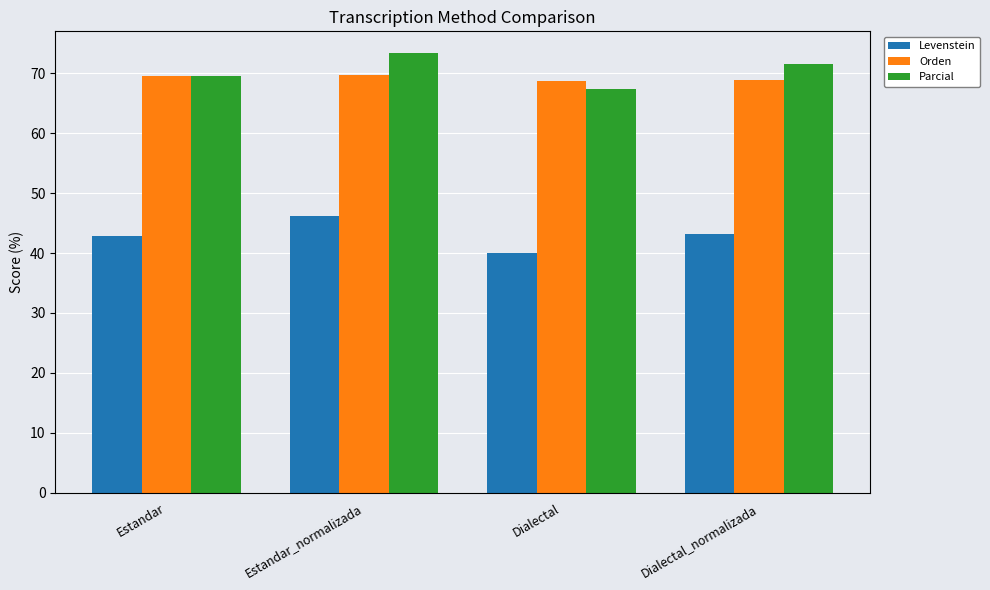

Read the Orden value at Estandar_normalizada.

69.6